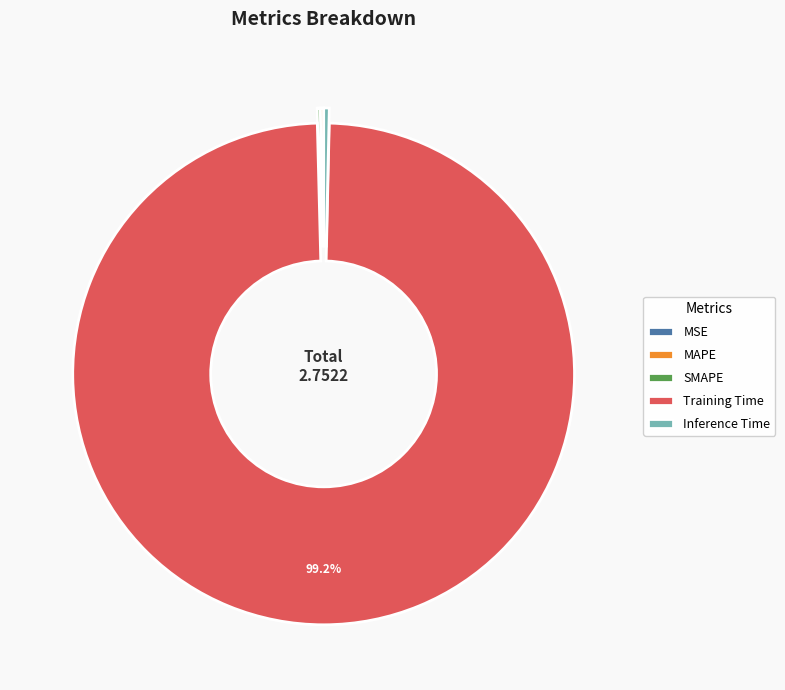

What is the largest slice in the pie chart?

Training Time